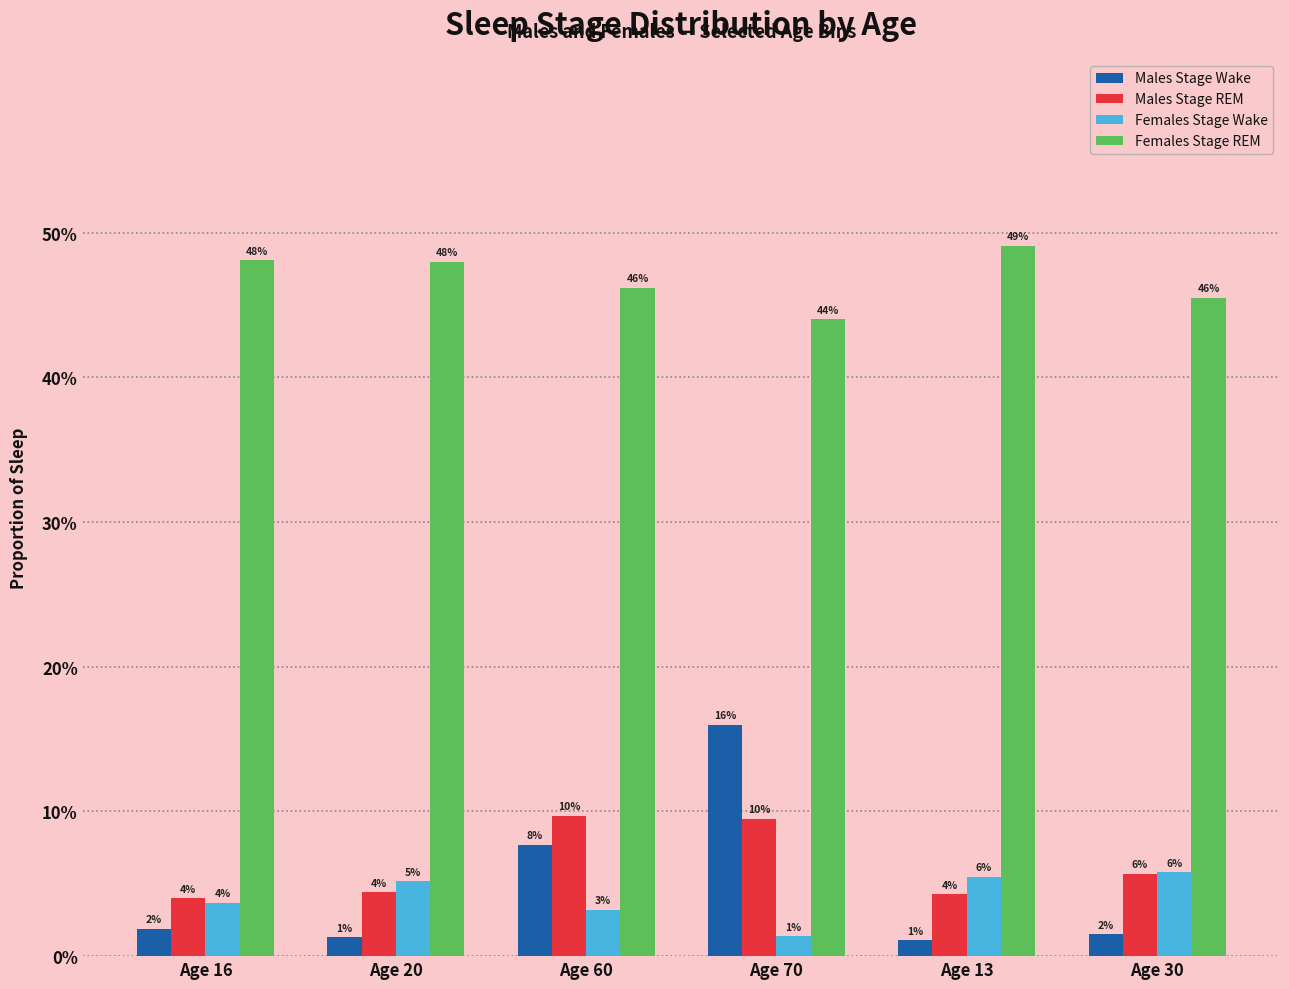

What are all the series names shown in the legend?

Males Stage Wake, Males Stage REM, Females Stage Wake, Females Stage REM